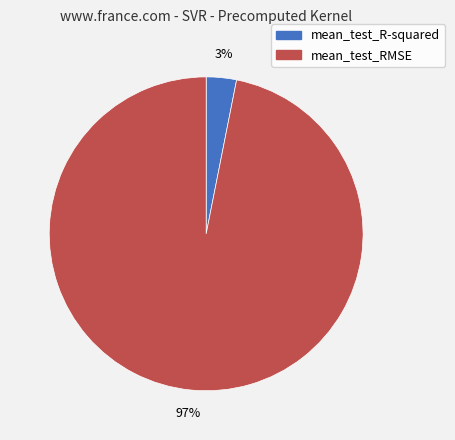

What percentage is the mean_test_R-squared slice, to the nearest percent?

3%